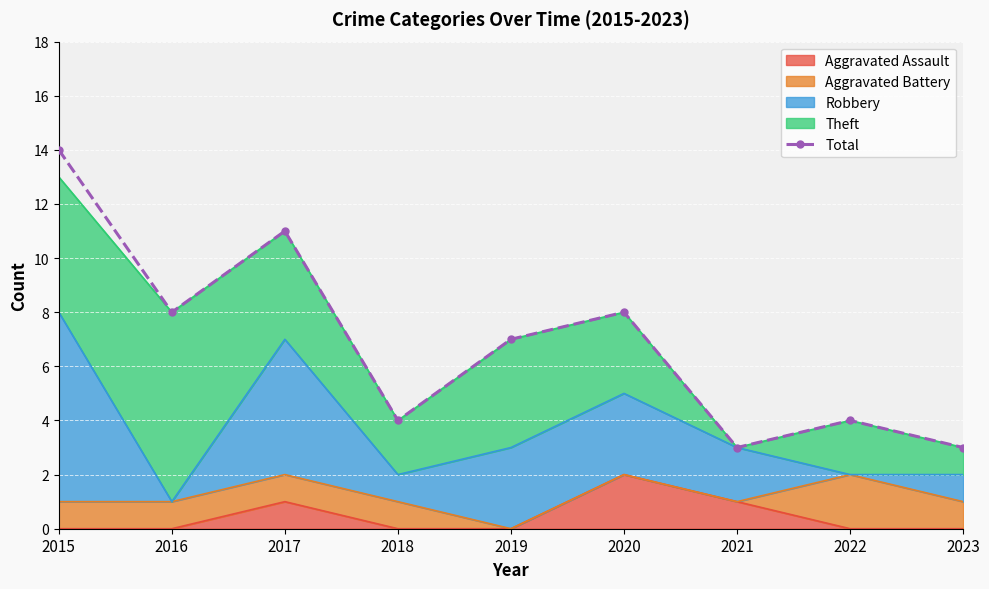

Rank the categories by value from lowest to highest.

2021, 2023, 2018, 2022, 2019, 2016, 2020, 2017, 2015